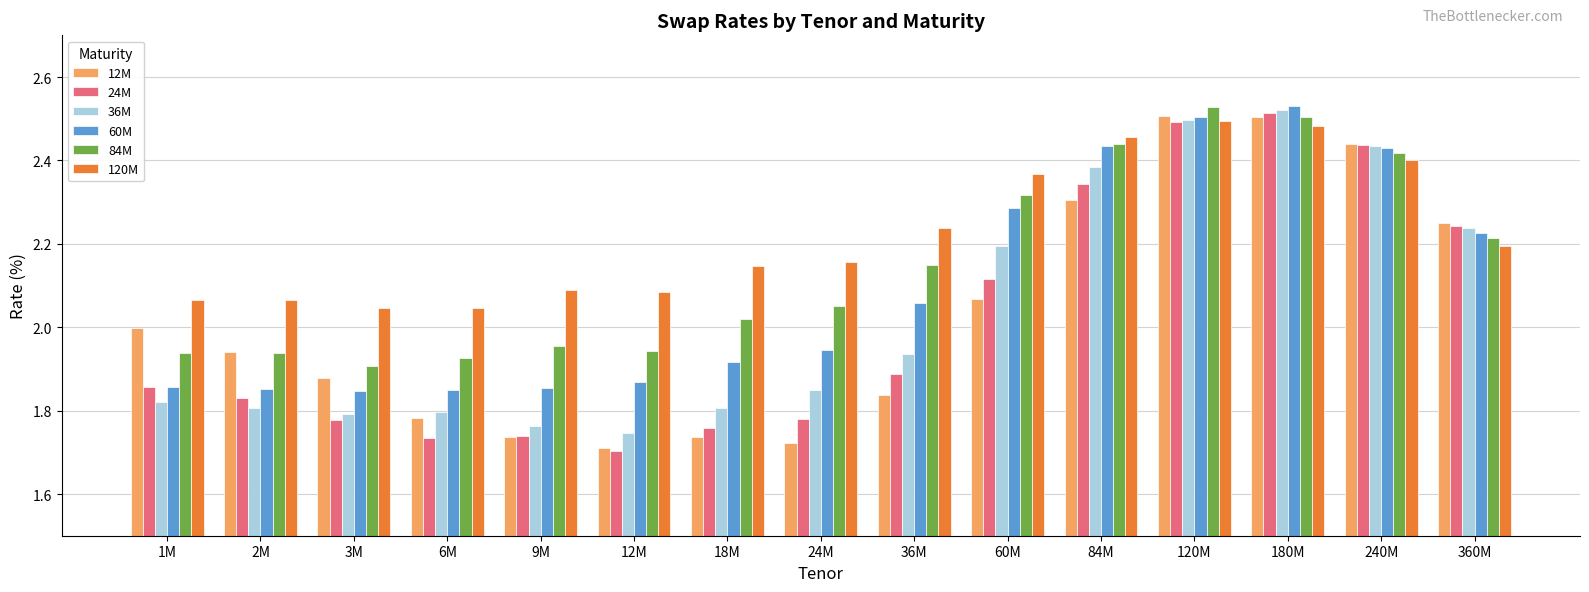

What is the sum of all 36M values?

30.6